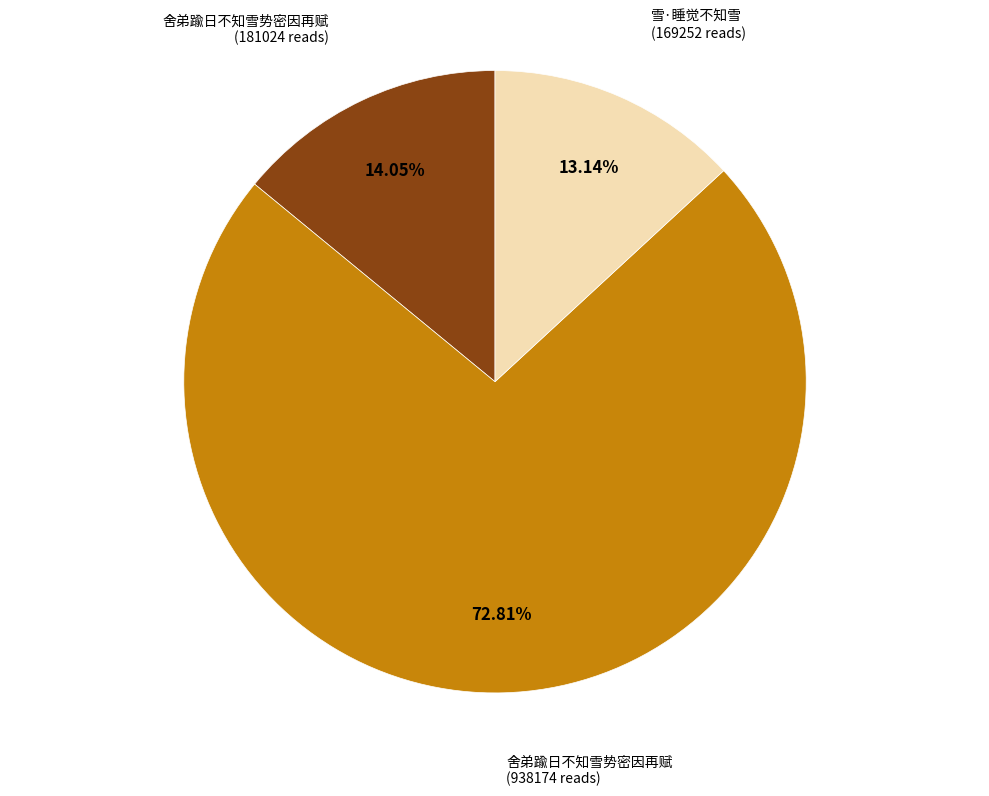

Is there a majority slice in this chart?

Yes